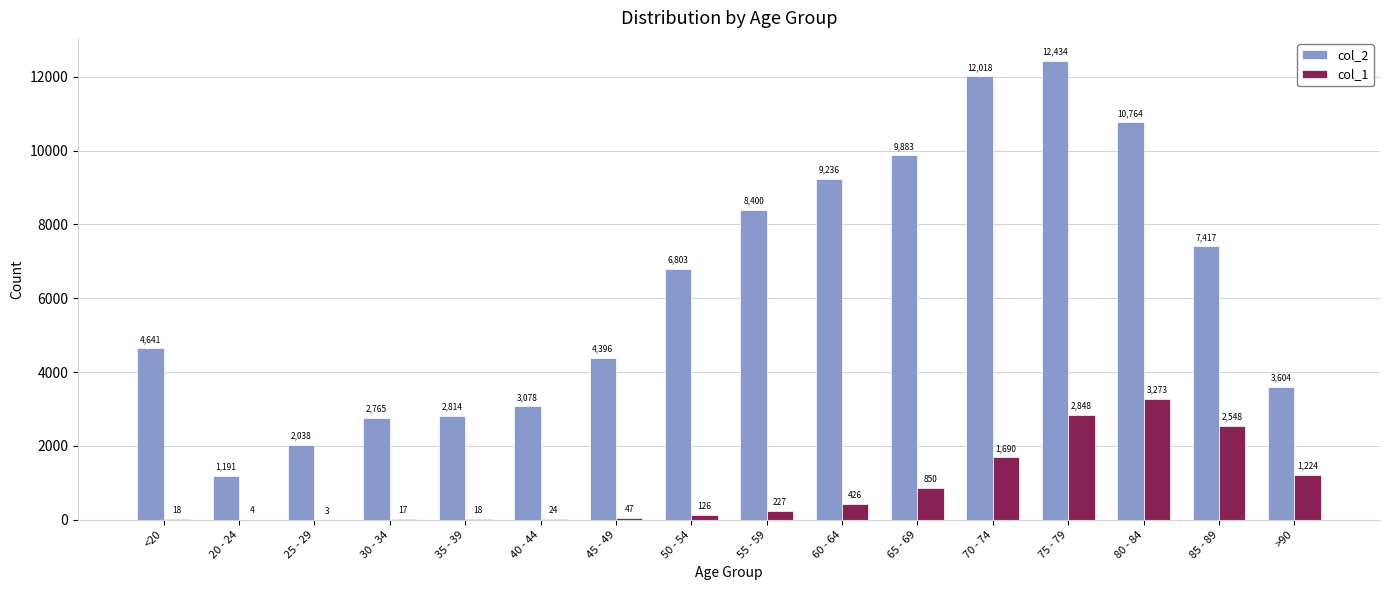

Between 60 - 64 and 85 - 89, which series saw the biggest shift?

col_1